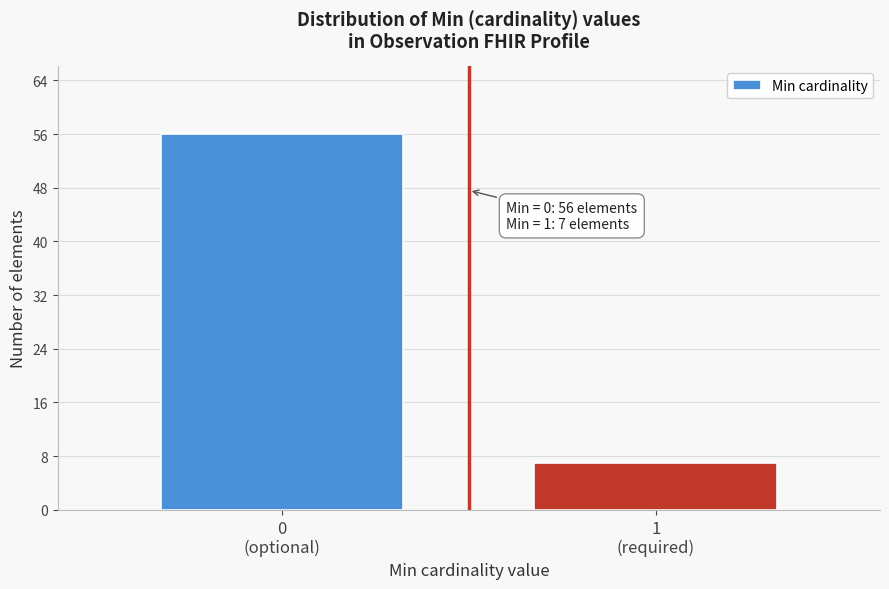

Reading left to right, transcribe all the data shown in this chart.

56	7